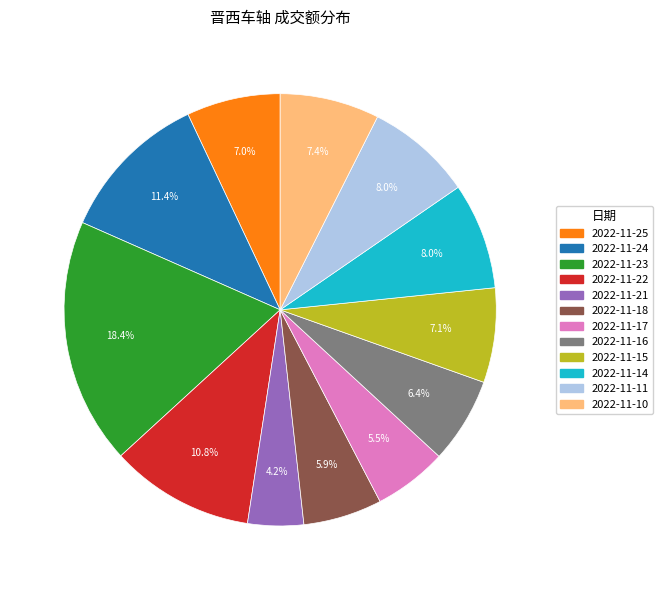

To the nearest percent, what portion does 2022-11-15 represent?

7%